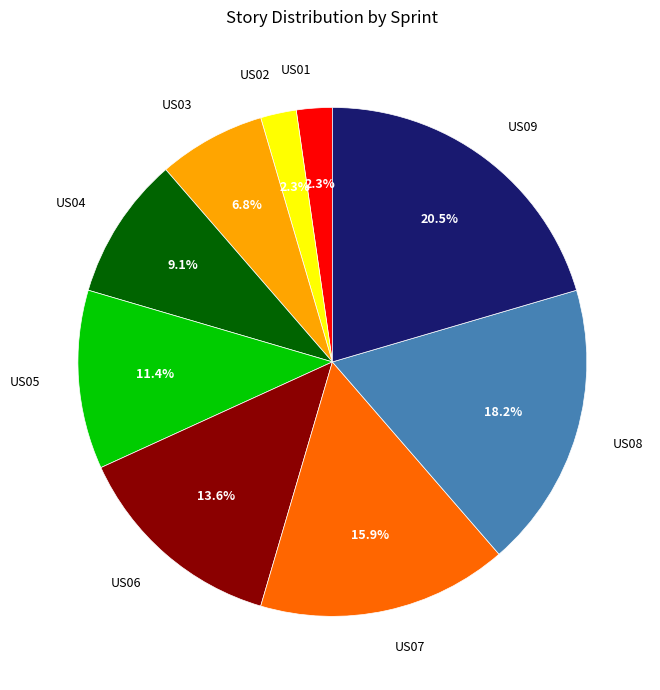

Do US07 and US06 together represent more than half of the pie?

No